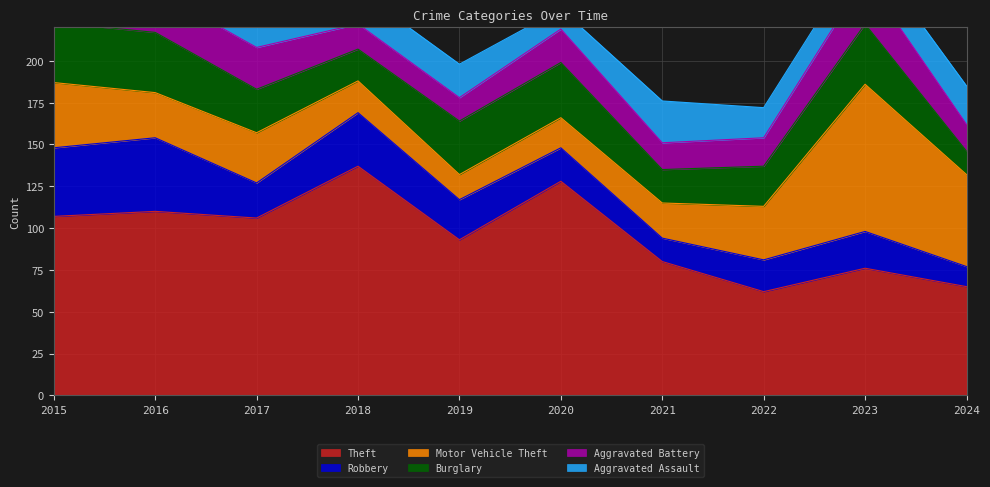

Reading right to left, list all the values displayed in this chart.

Aggravated Assault: 23	18	18	25	12	20	20	23	9	10
Aggravated Battery: 16	28	17	16	20	14	15	25	25	15
Burglary: 14	36	24	20	33	32	19	26	36	36
Motor Vehicle Theft: 55	88	32	21	18	15	19	30	27	39
Robbery: 12	22	19	14	20	24	32	21	44	41
Theft: 65	76	62	80	128	93	137	106	110	107